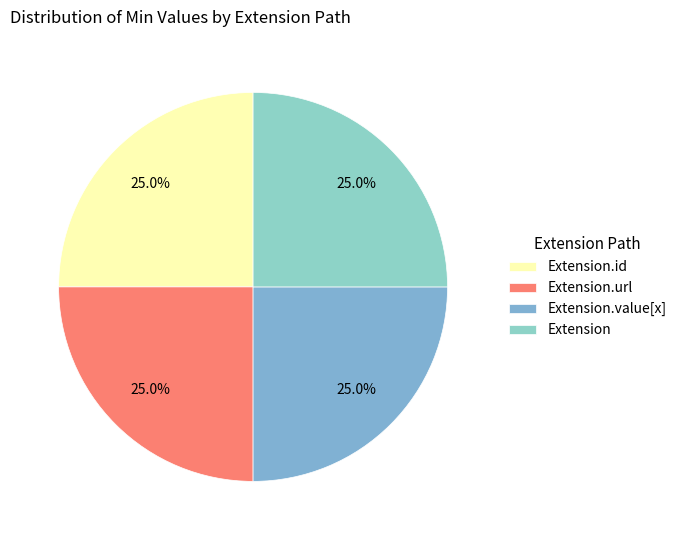

Count the number of slices in the pie.

4